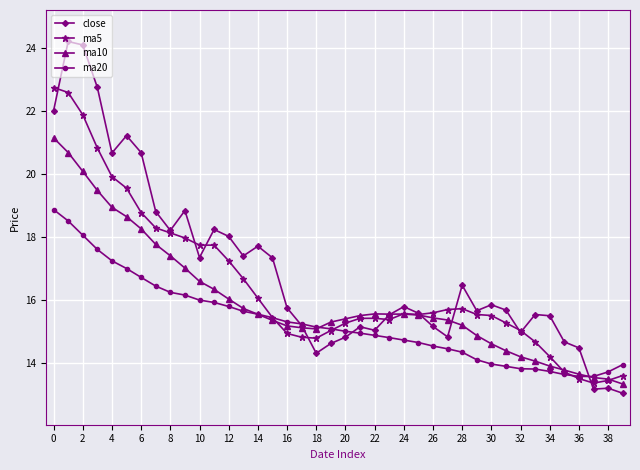

What are all the series names shown in the legend?

close, ma5, ma10, ma20